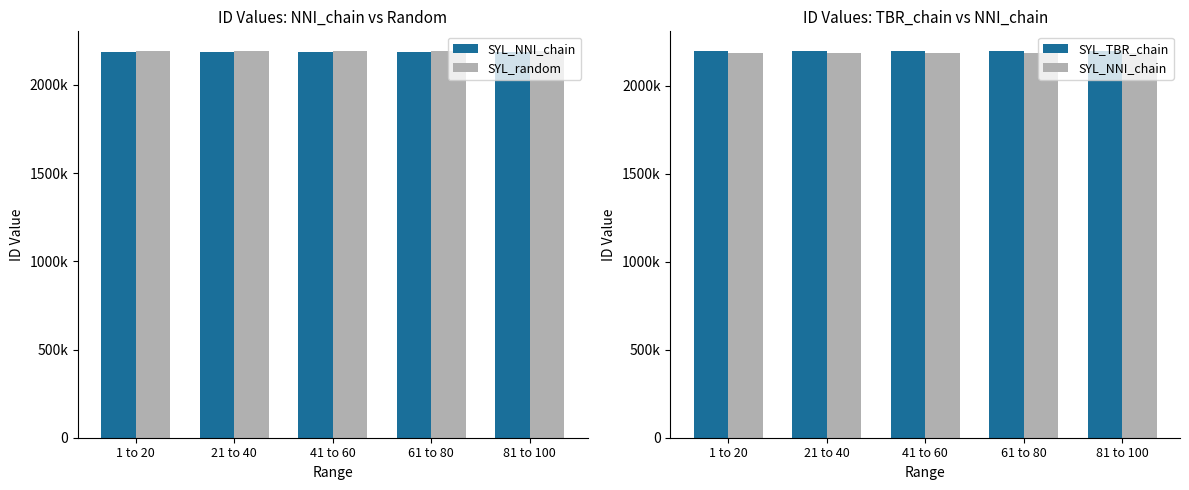

Reading left to right, what are all the values shown in this chart?

SYL_NNI_chain: 1 to 20=2183716	21 to 40=2183717	41 to 60=2183718	61 to 80=2183719	81 to 100=2183720
SYL_random: 1 to 20=2193797	21 to 40=2193798	41 to 60=2193799	61 to 80=2193800	81 to 100=2193801
SYL_TBR_chain: 1 to 20=2199526	21 to 40=2199529	41 to 60=2199530	61 to 80=2199532	81 to 100=2199536